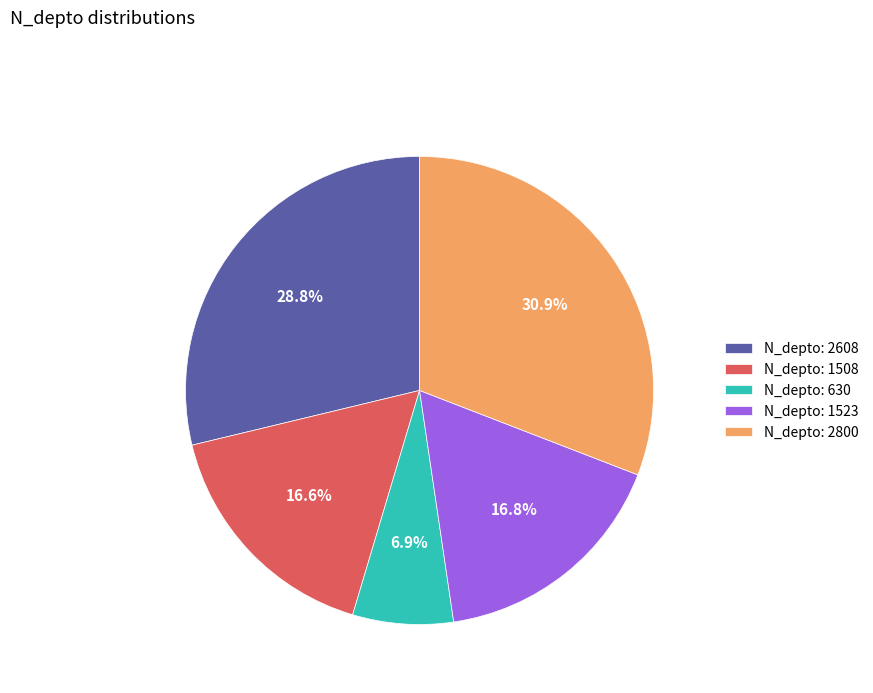

Which has a higher value, N_depto: 2608 or N_depto: 1508?

N_depto: 2608